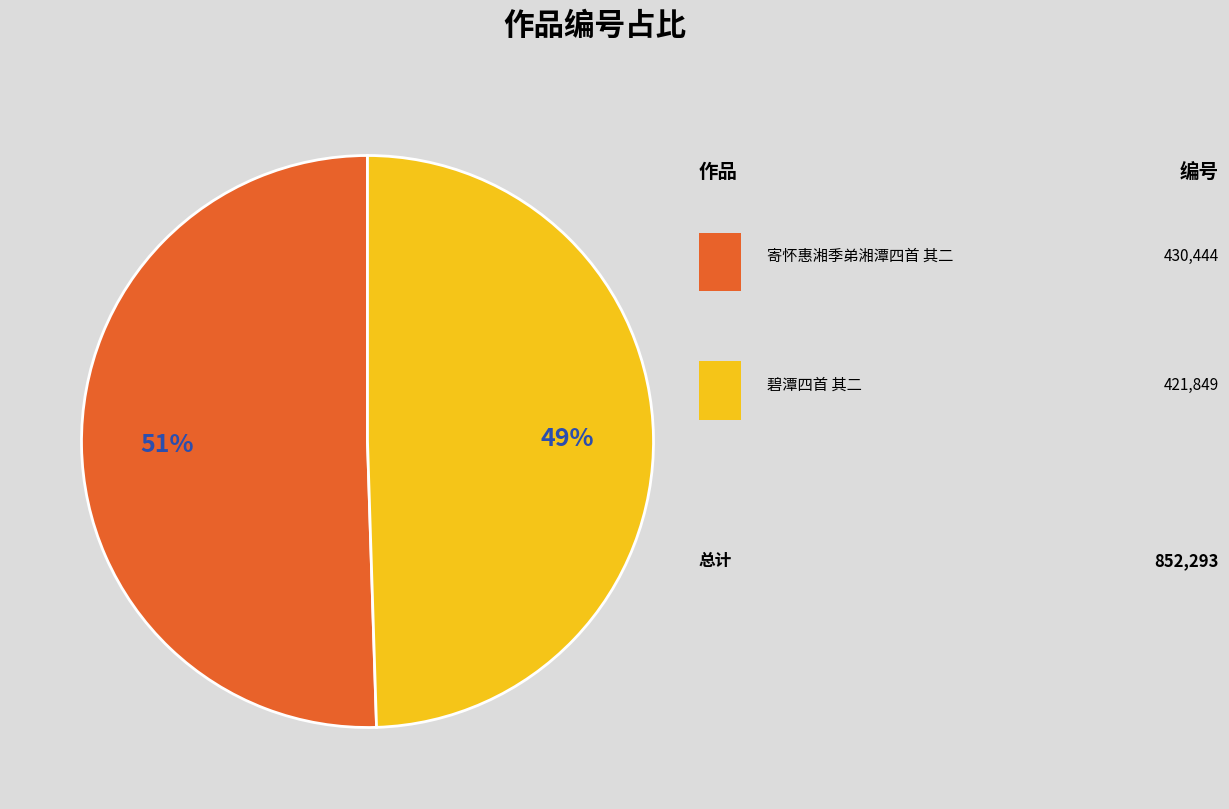

To the nearest percent, what is the average slice percentage?

50%